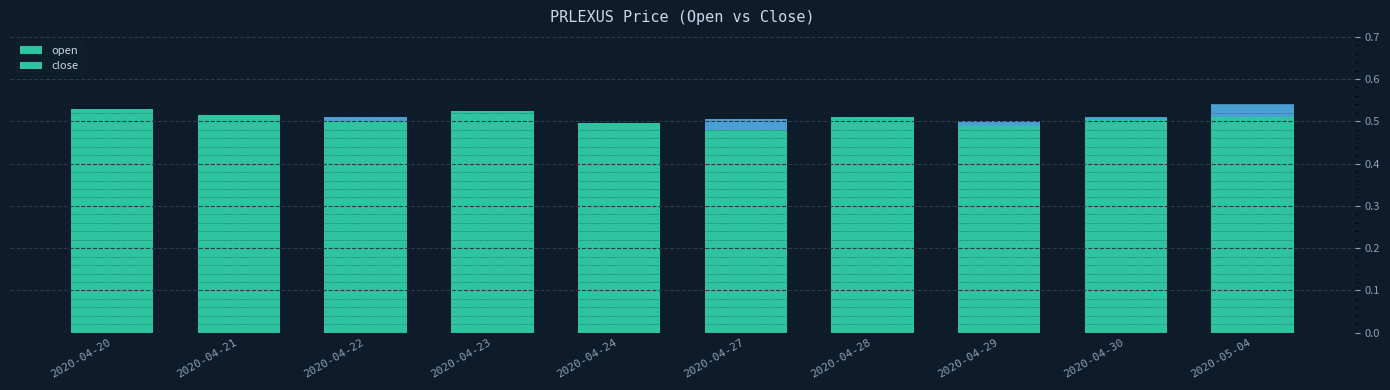

What is the value of the open bar at the 4th from the left?

0.5